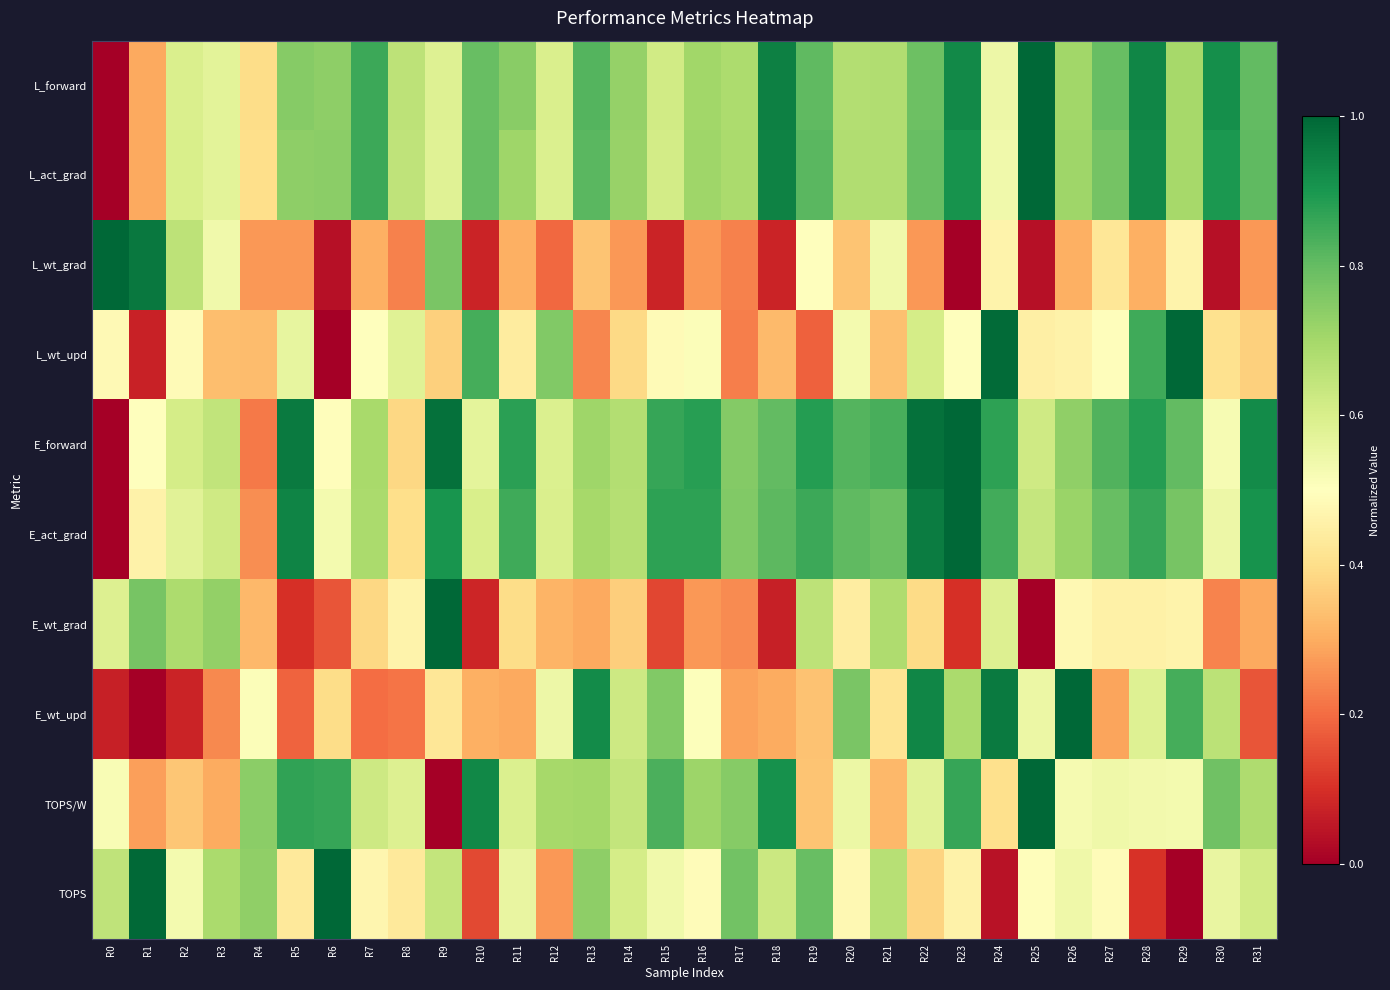

Which series has the largest total across all categories?

E_forward